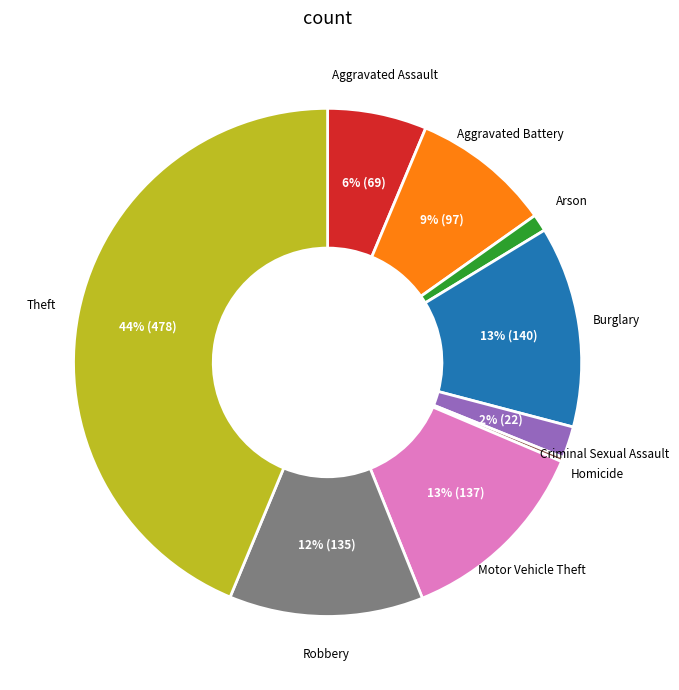

Is there a majority slice in this chart?

No